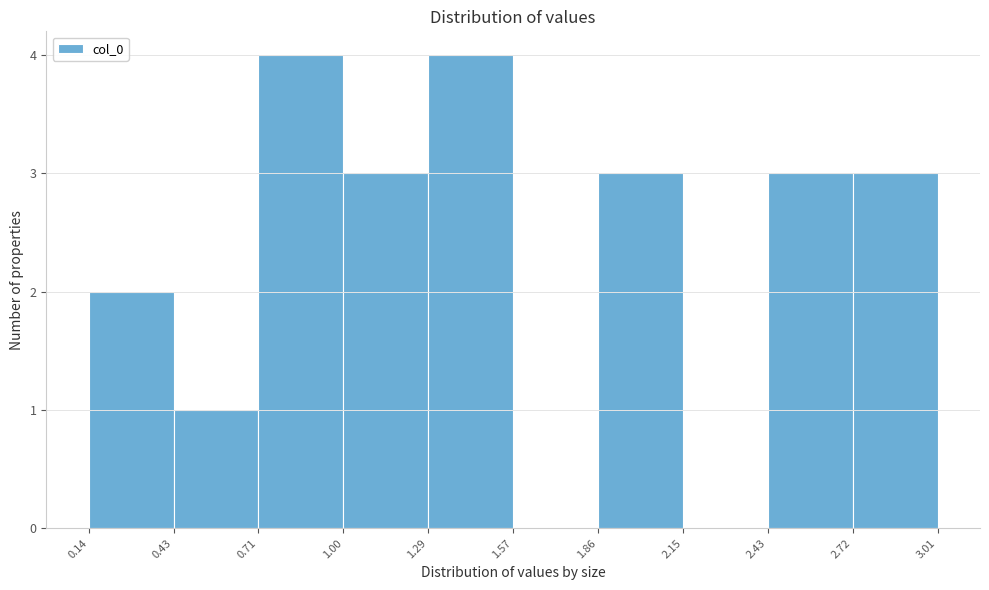

Reading left to right, transcribe this chart: for each bar, give the range it covers on the x-axis and its height. The values are not printed on the chart, so give them approximately, as read against the axis.

0.14 to 0.43: 2
0.43 to 0.71: 1
0.71 to 1.00: 4
1.00 to 1.29: 3
1.29 to 1.57: 4
1.57 to 1.86: 0
1.86 to 2.15: 3
2.15 to 2.43: 0
2.43 to 2.72: 3
2.72 to 3.01: 3